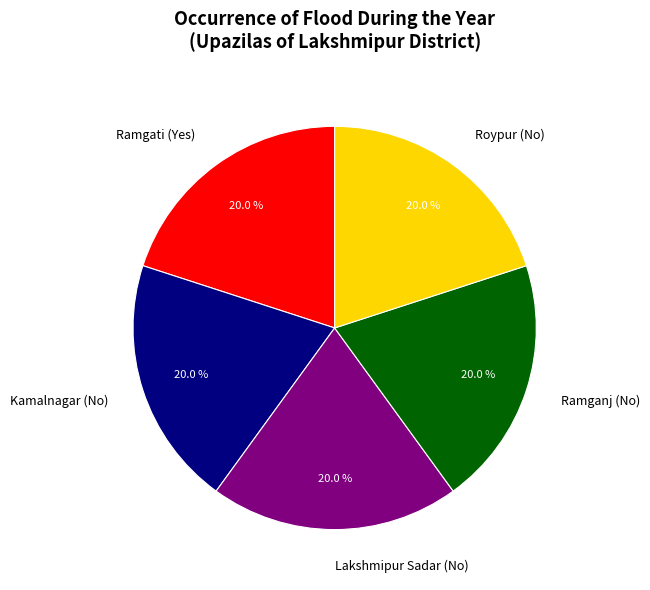

Do Roypur (No) and Ramganj (No) together represent more than half of the pie?

No